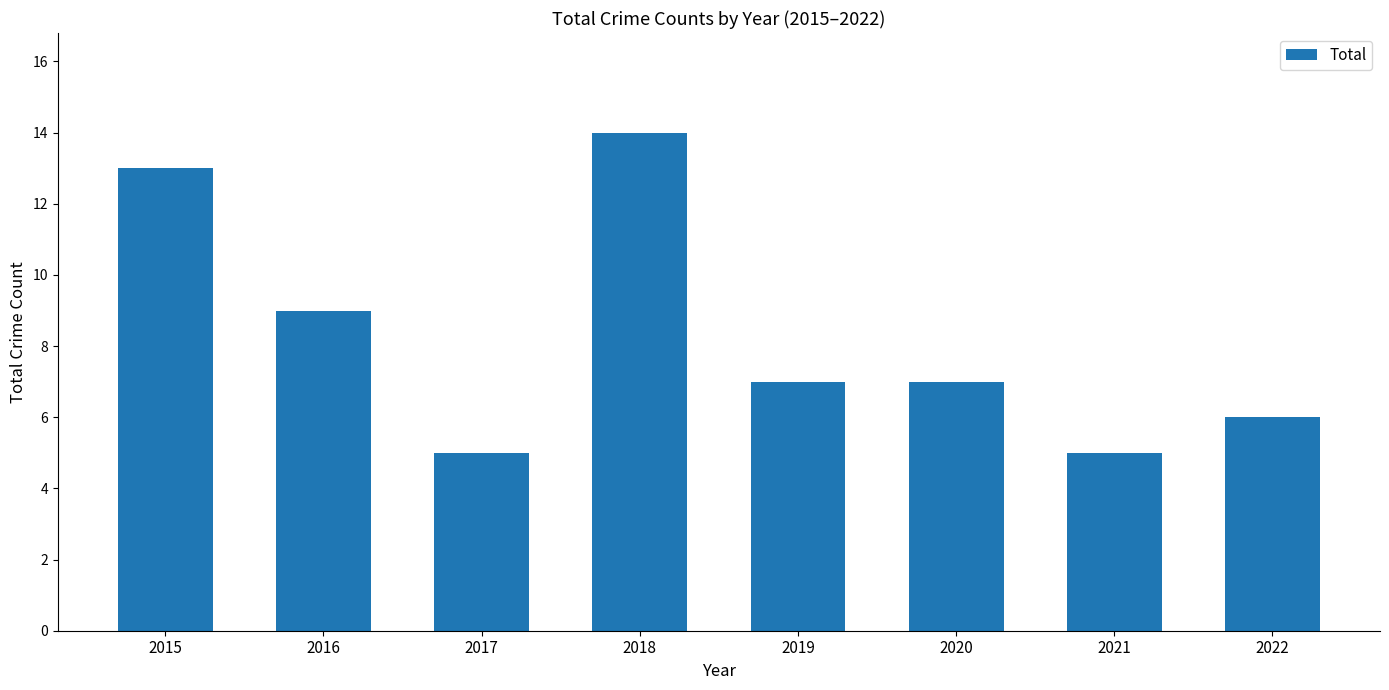

The chart shows a value of 7 at 2019. True or false?

True